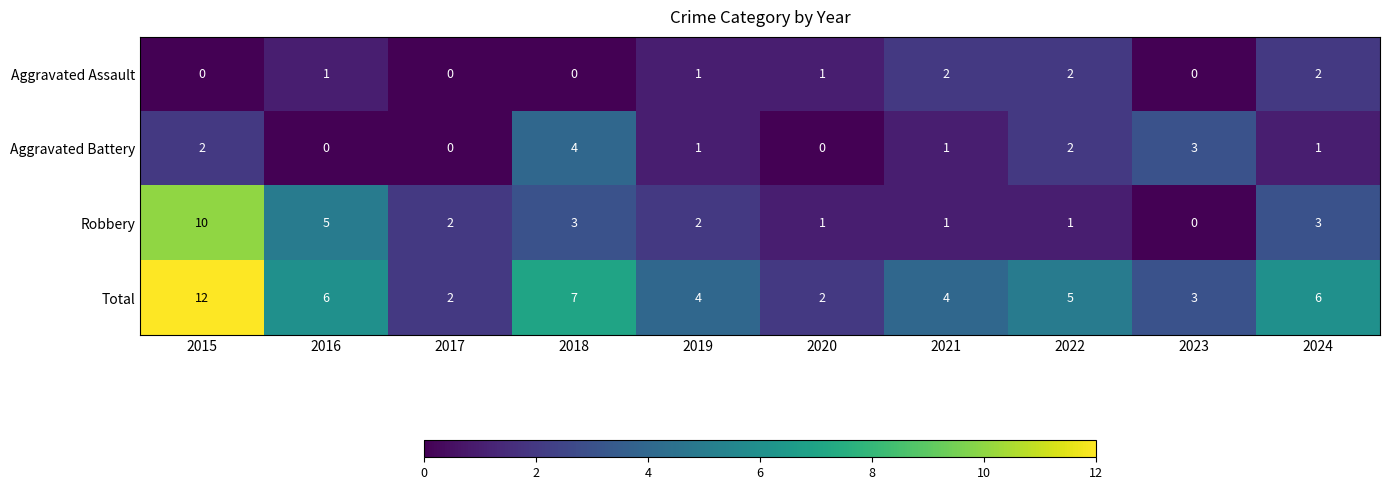

Is it true that Aggravated Assault equals 0 at 2023?

True